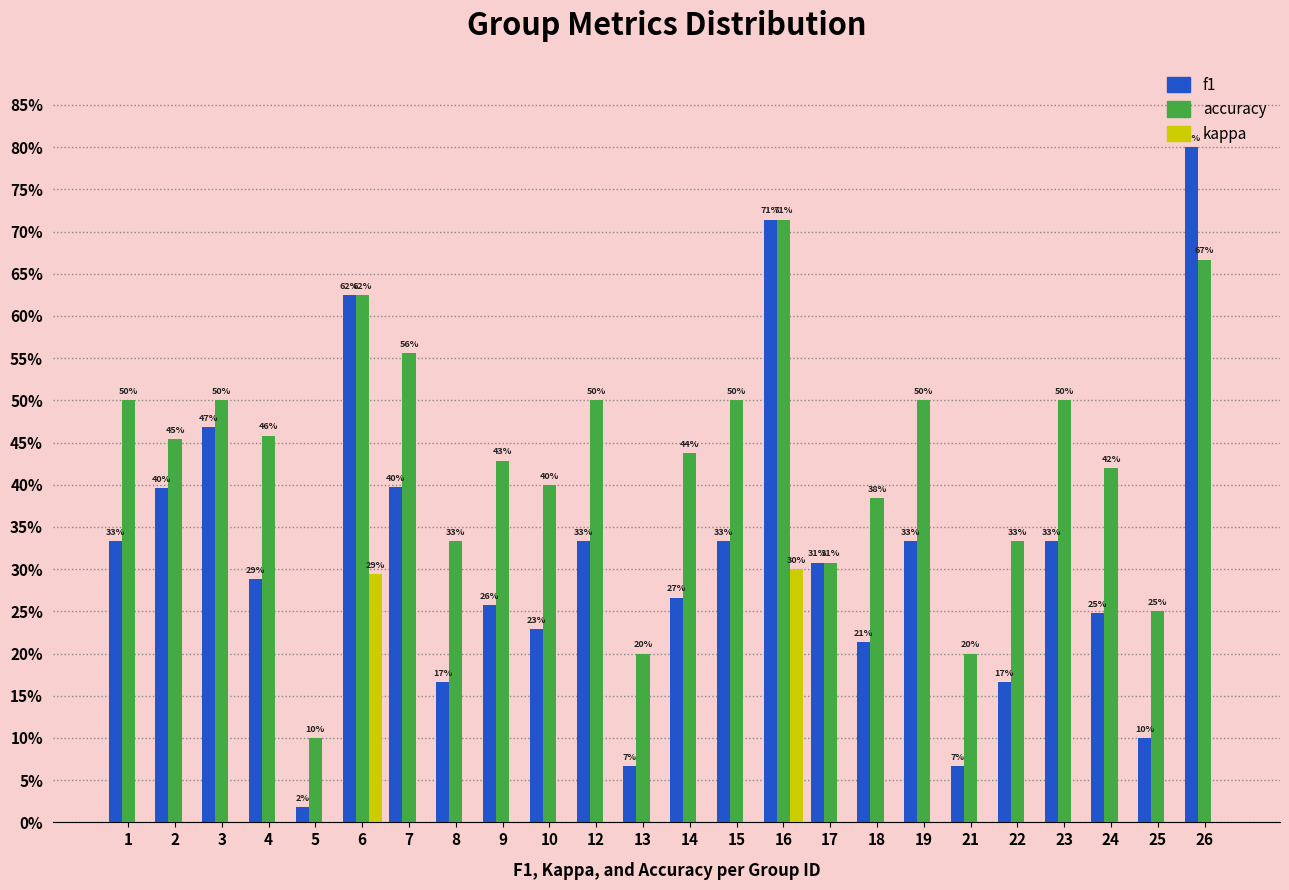

What are all the series names shown in the legend?

f1, accuracy, kappa